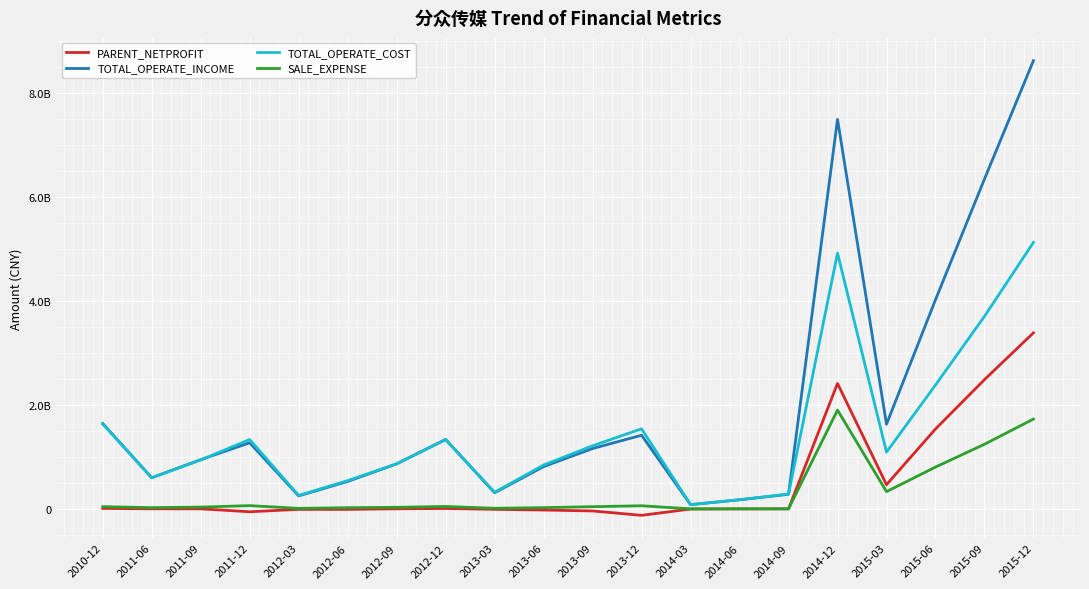

Is this an area chart (filled region under the line)?

No